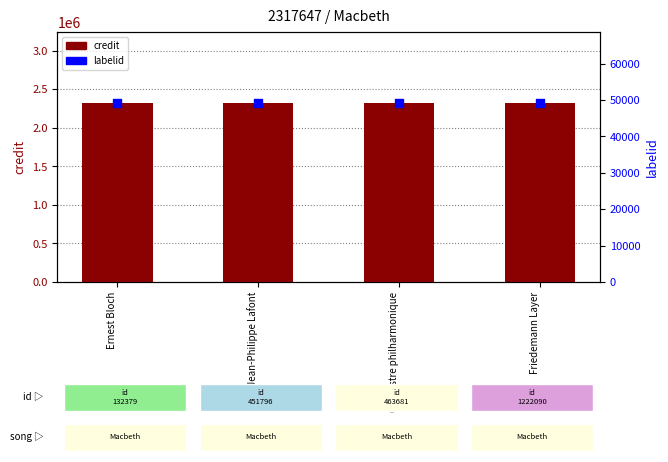

At how many categories does at least one series exceed 217101?

4